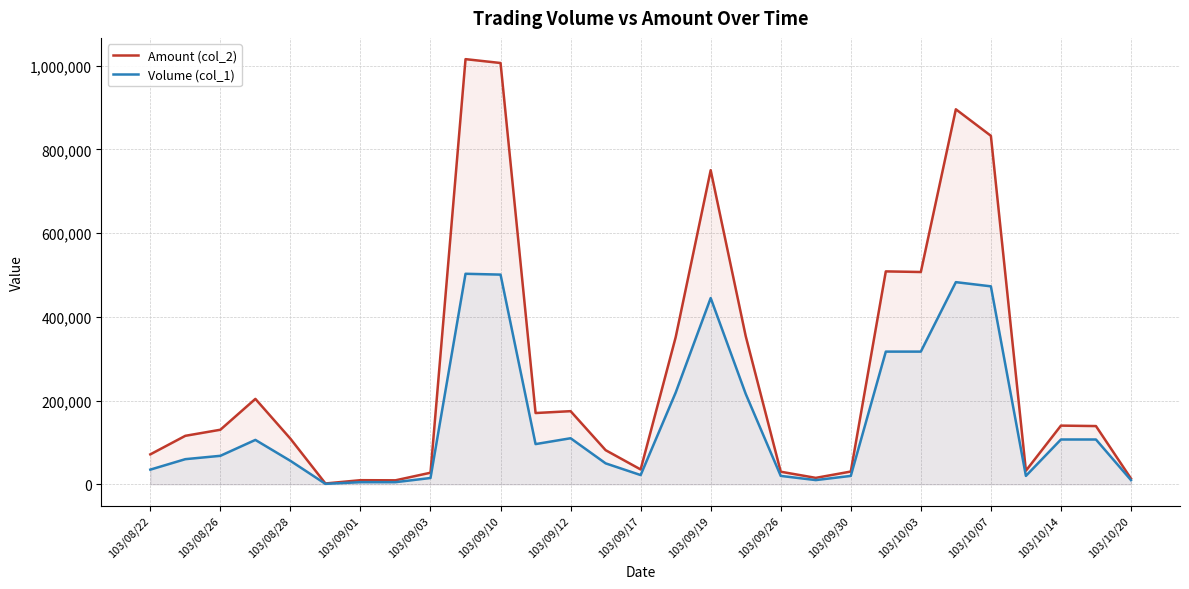

True or false: Amount (col_2) and Volume (col_1) cross at least once.

False